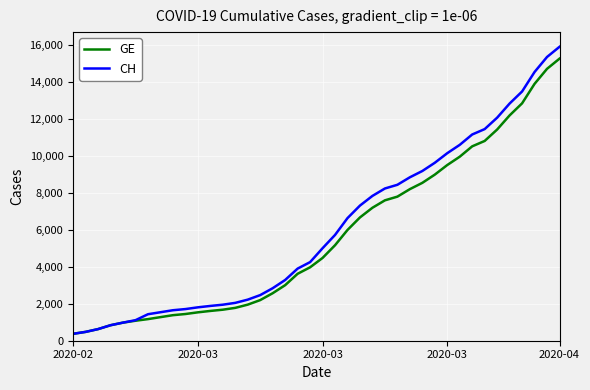

What is the highest value of the CH series?

15926